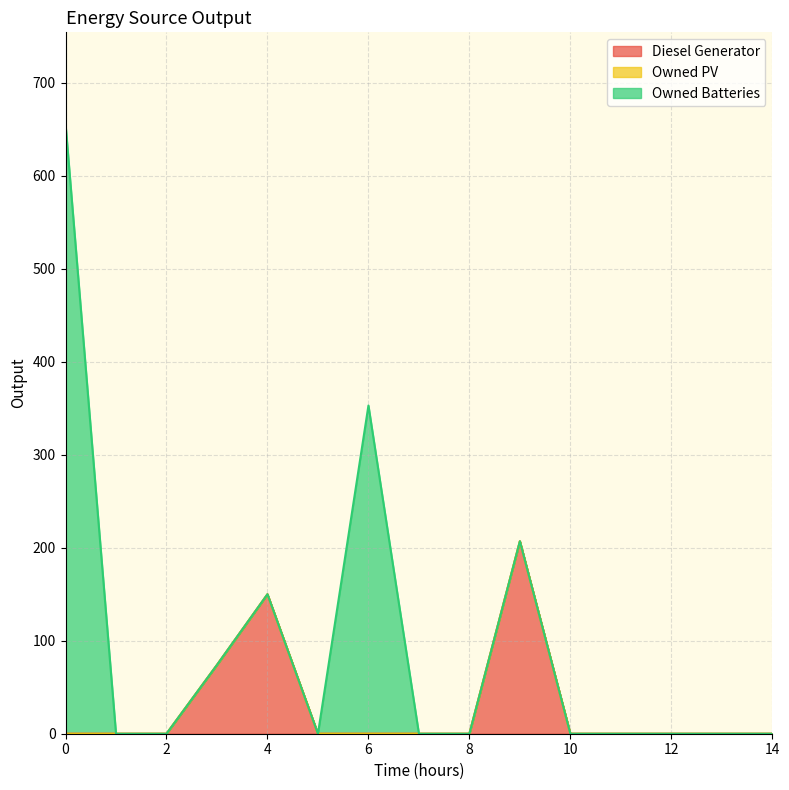

The Diesel Generator series shows 0 at 7. True or false?

True